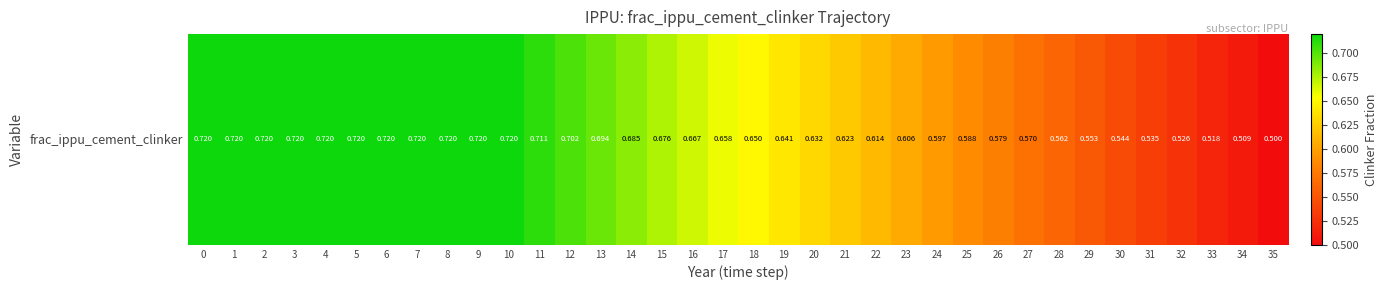

Rank the categories by value from highest to lowest.

0, 1, 2, 3, 4, 5, 6, 7, 8, 9, 10, 11, 12, 13, 14, 15, 16, 17, 18, 19, 20, 21, 22, 23, 24, 25, 26, 27, 28, 29, 30, 31, 32, 33, 34, 35